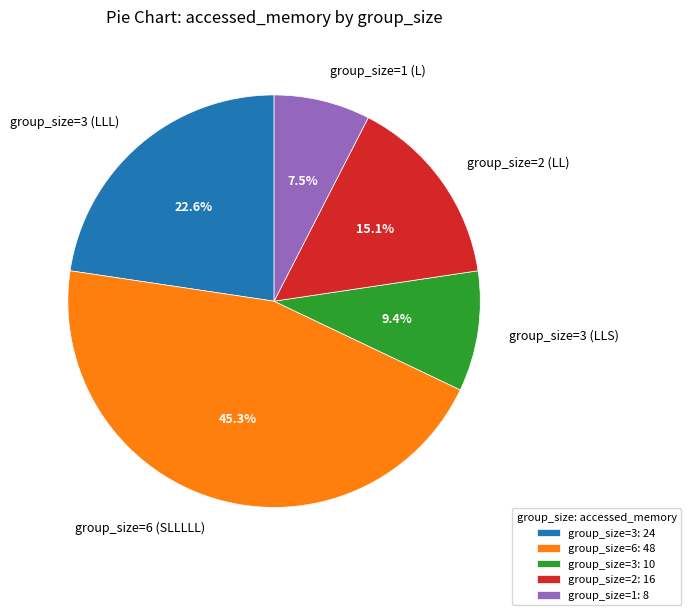

Does any single category account for the majority?

No